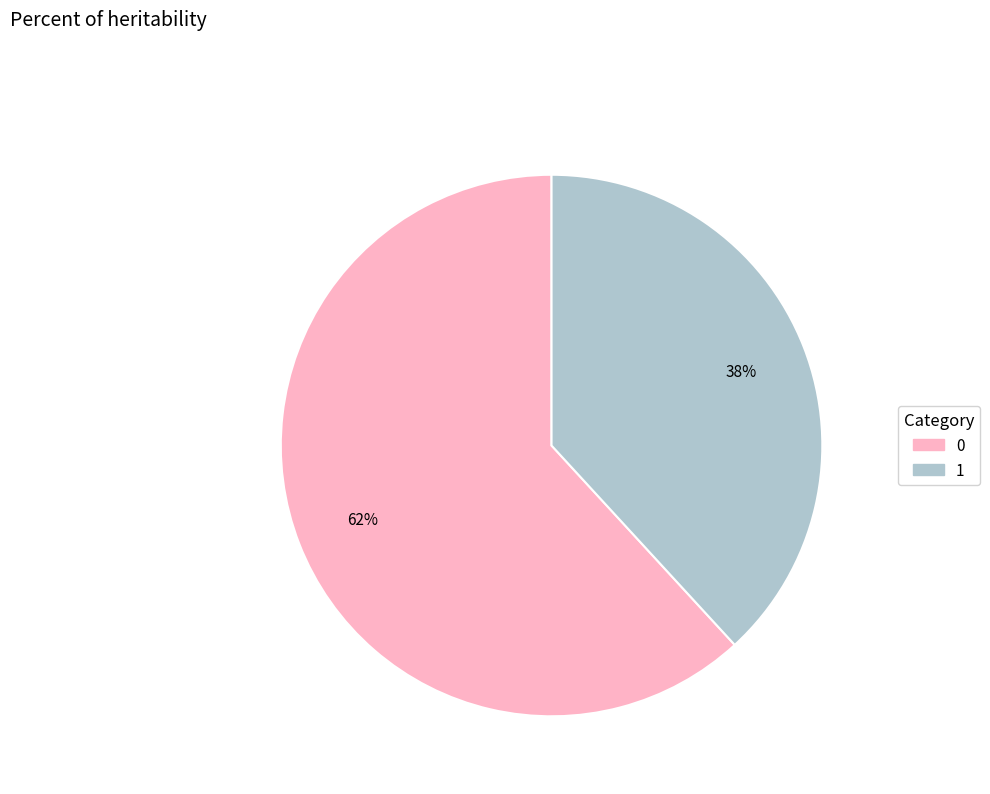

Does 0 account for over 50% of the chart?

Yes